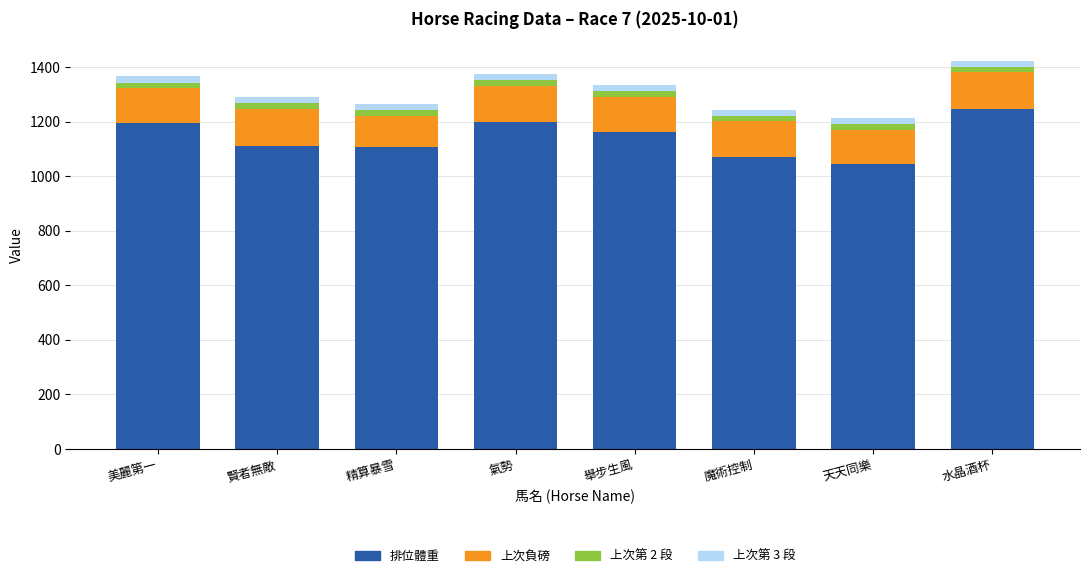

True or false: 排位體重 has a value of 1195.0 at 美麗第一.

True